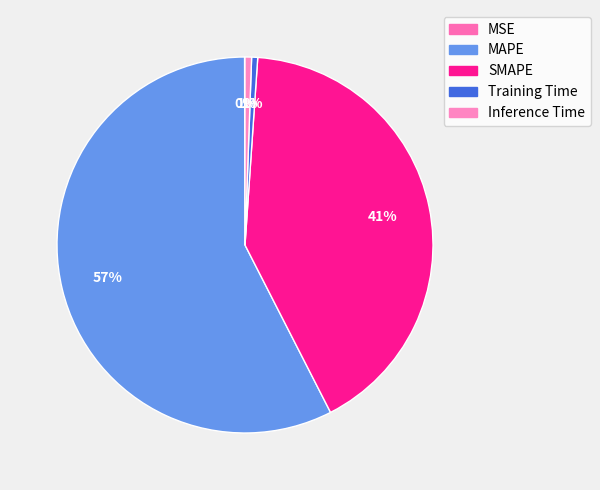

Rank the categories by value from lowest to highest.

MSE, Training Time, Inference Time, SMAPE, MAPE